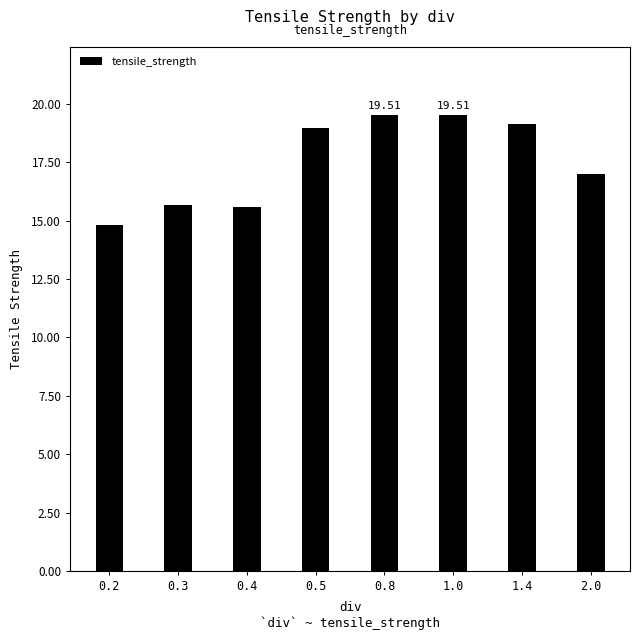

What is the label of the 3rd bar from the left?

0.4